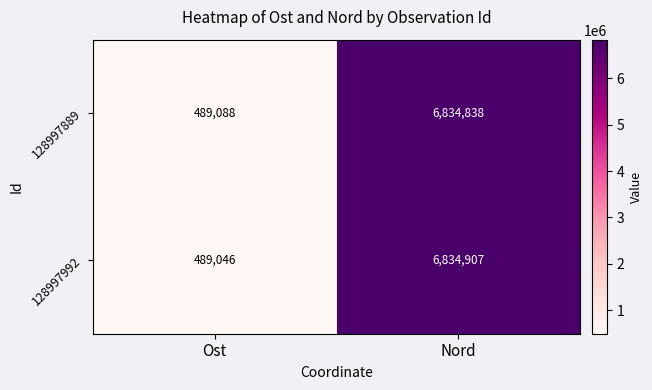

How many distinct data groups are displayed?

2